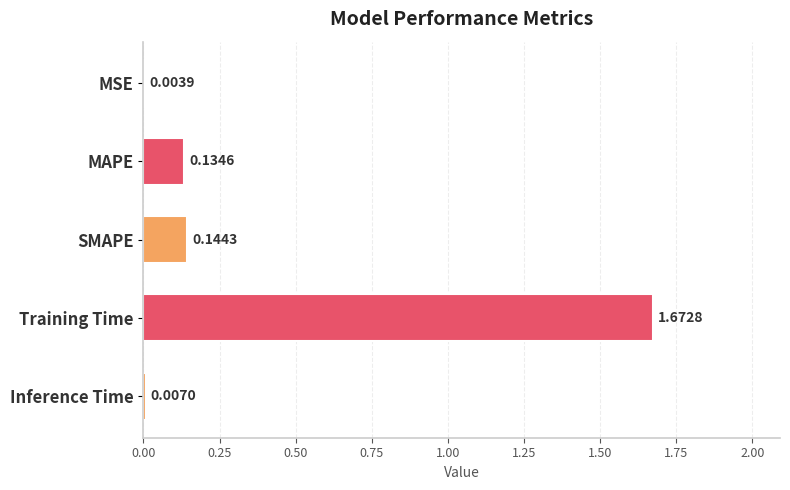

What is the sum of the values at SMAPE and Training Time?

1.8